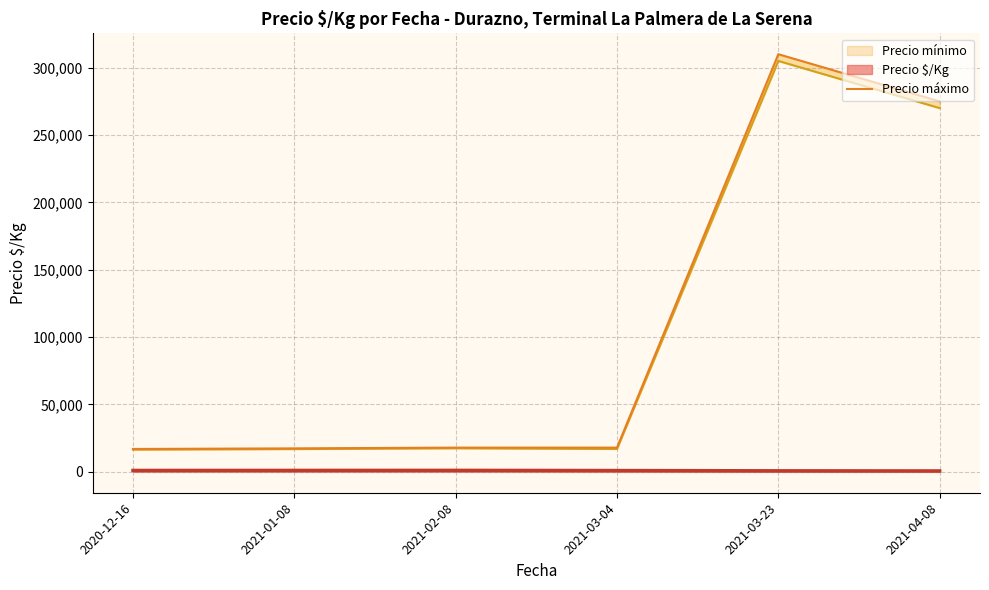

How many lines are shown in the chart?

1